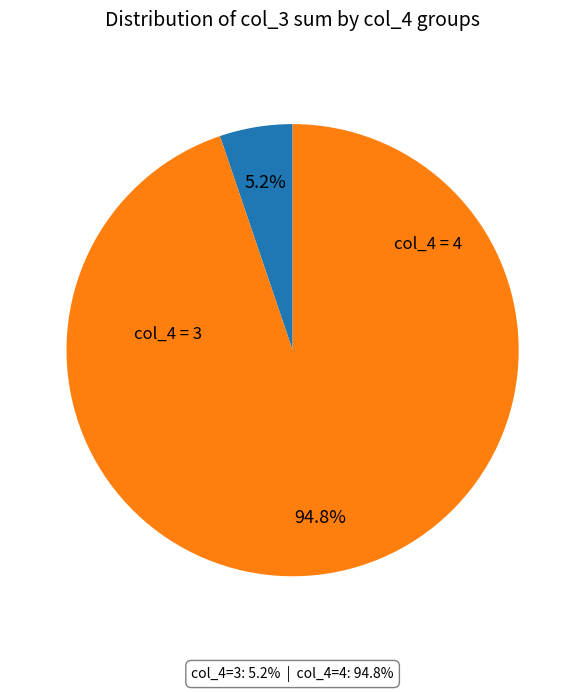

Is there any slice that represents more than half of the pie?

Yes